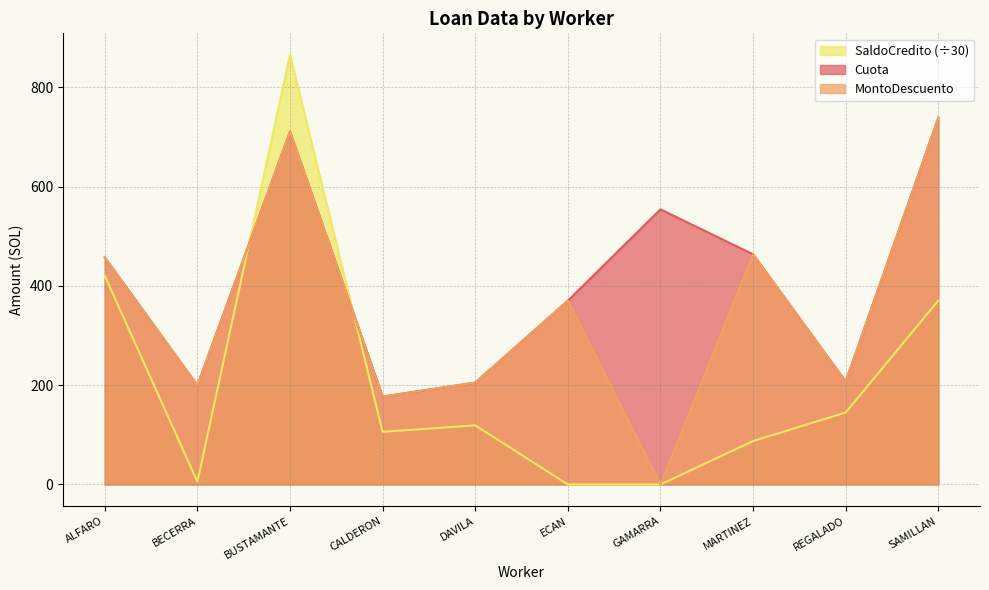

What value does the MontoDescuento series have at REGALADO?

207.4